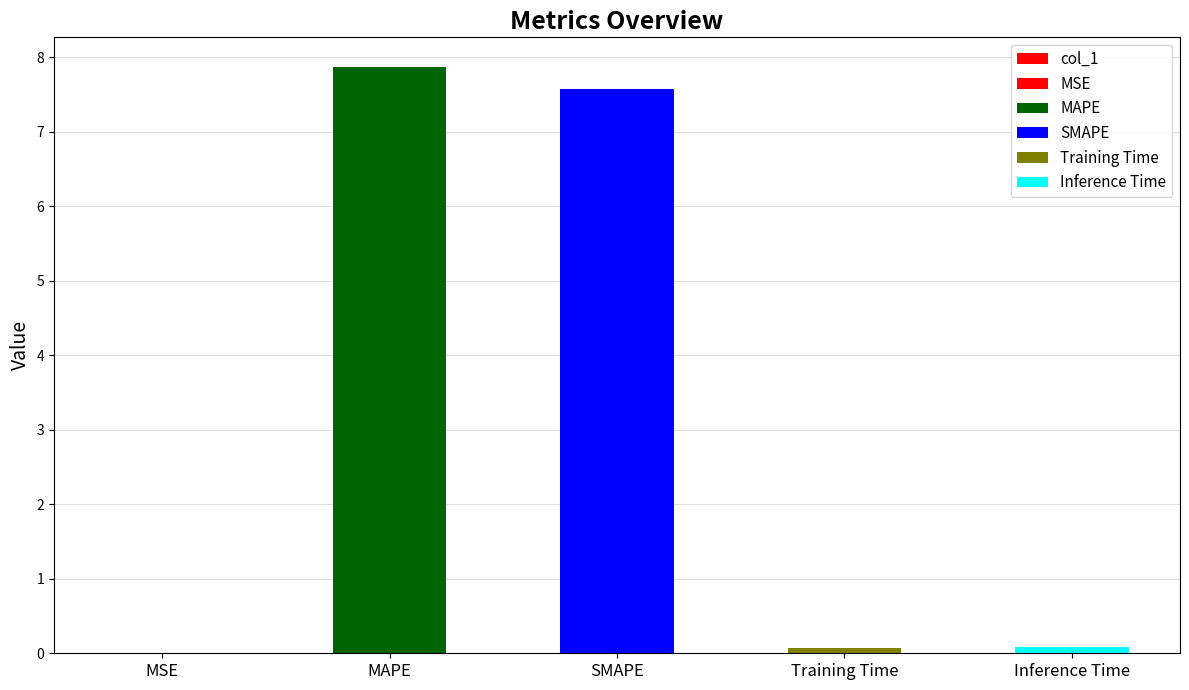

The value at SMAPE is 7.6. True or false?

True